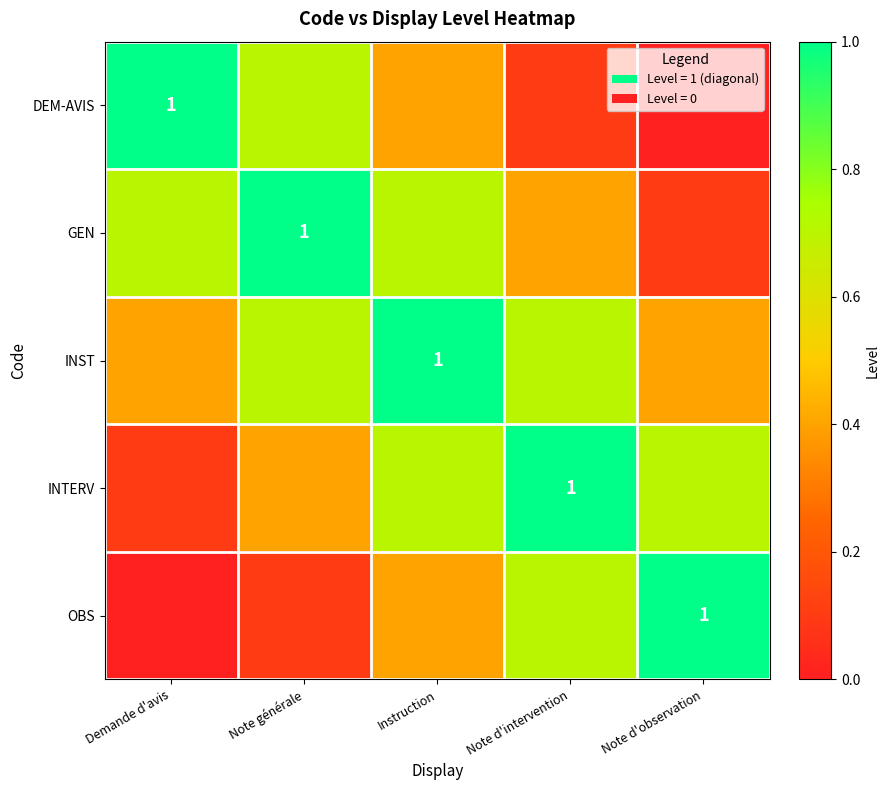

Count the GEN values in the range 0 to 1.

5